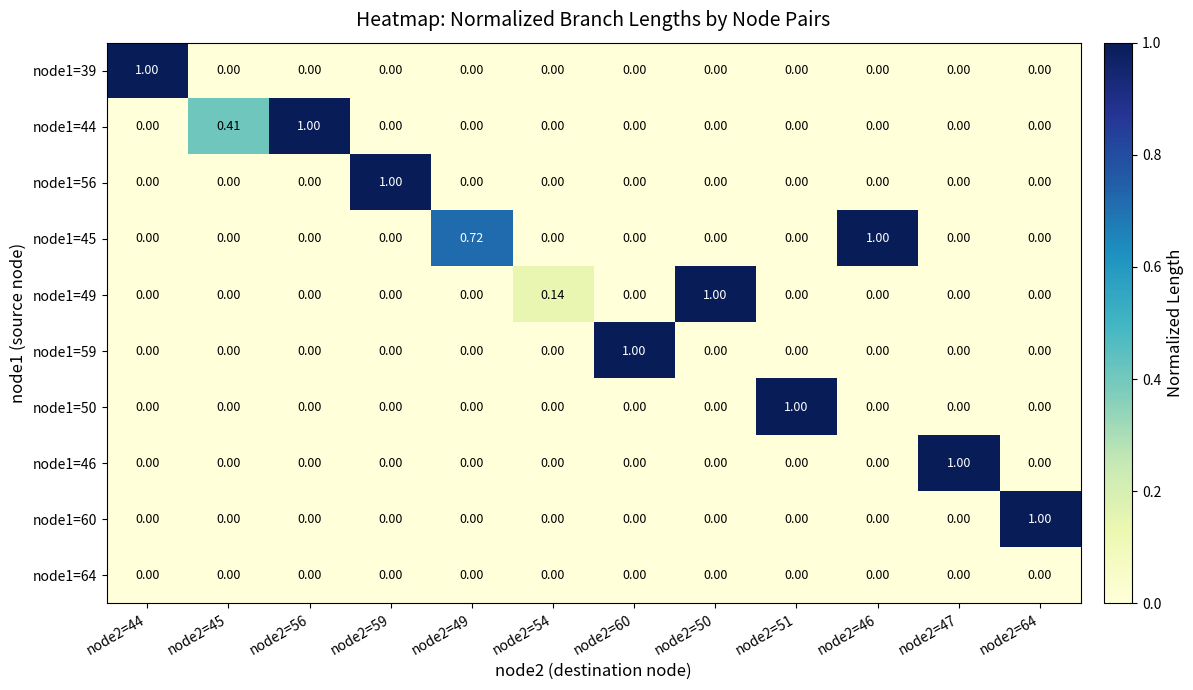

At which category does the chart reach its peak across all series?

node2=44